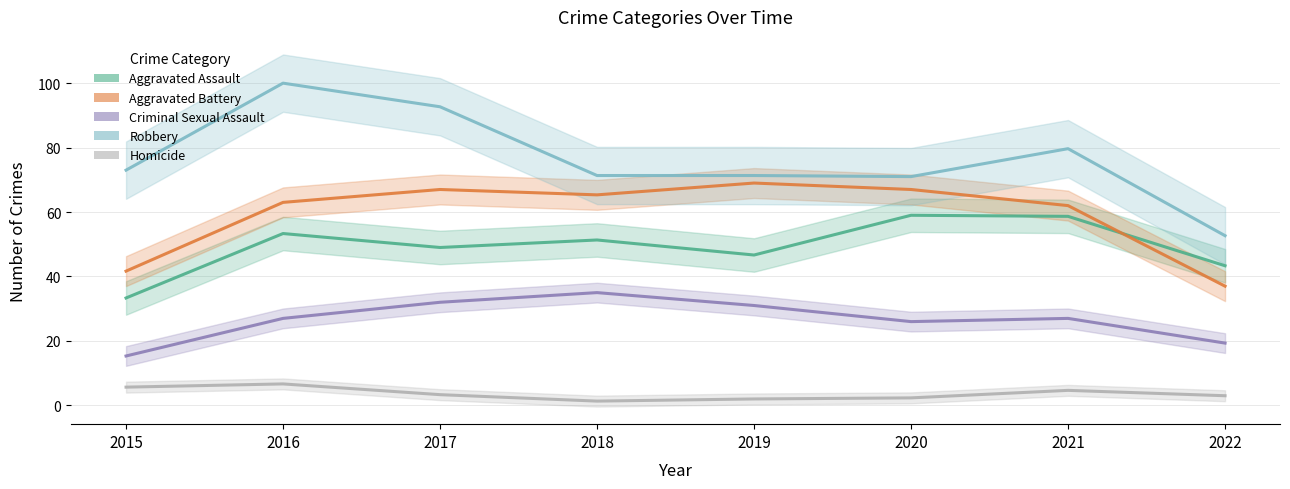

Where is the first local maximum for Homicide?

2016